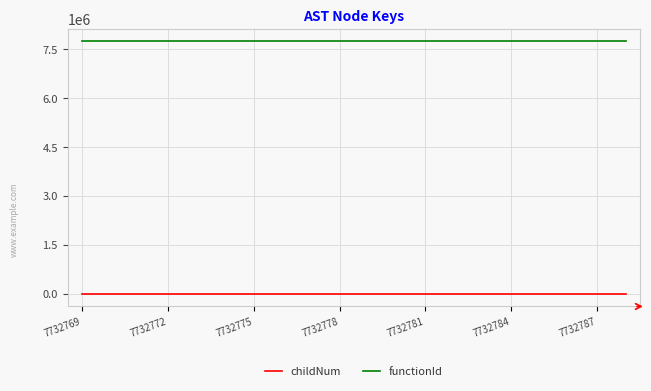

List the series in order of their peak value, lowest first.

childNum, functionId